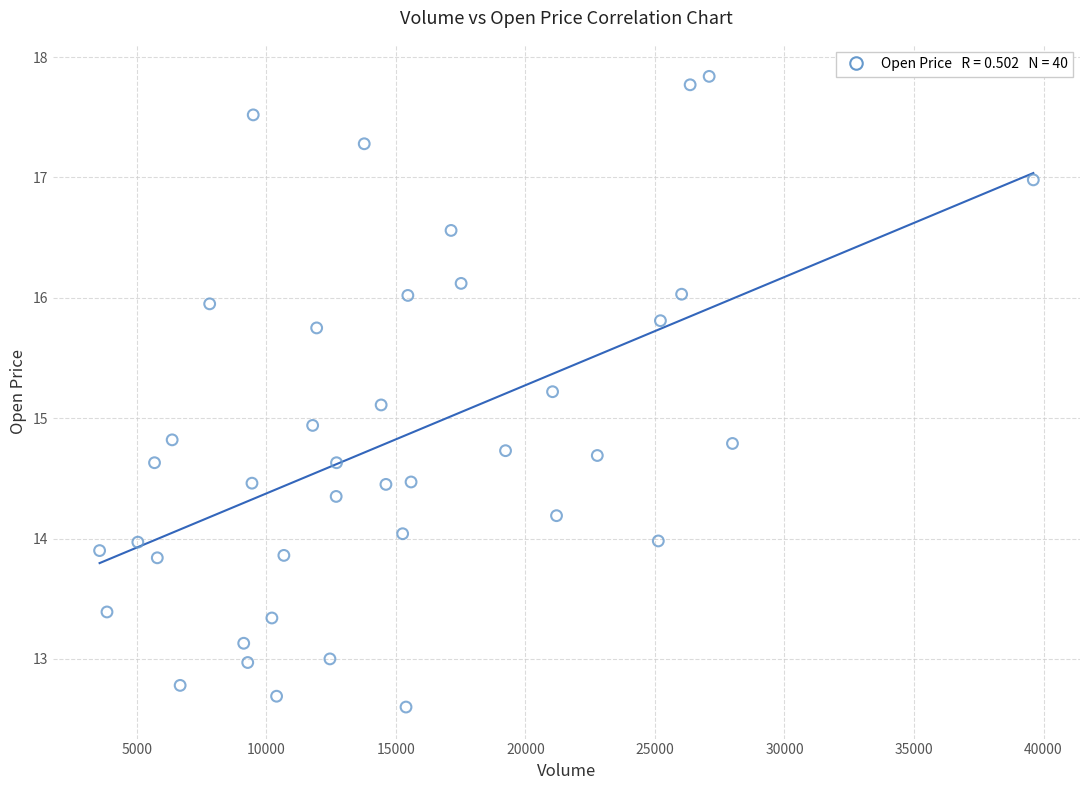

What is the range of Y values (max minus min)?

5.2